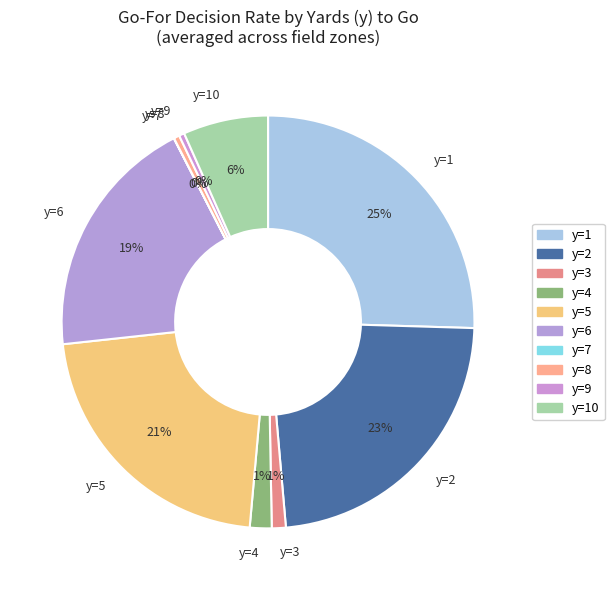

Which category has the smallest portion of the pie?

y=7